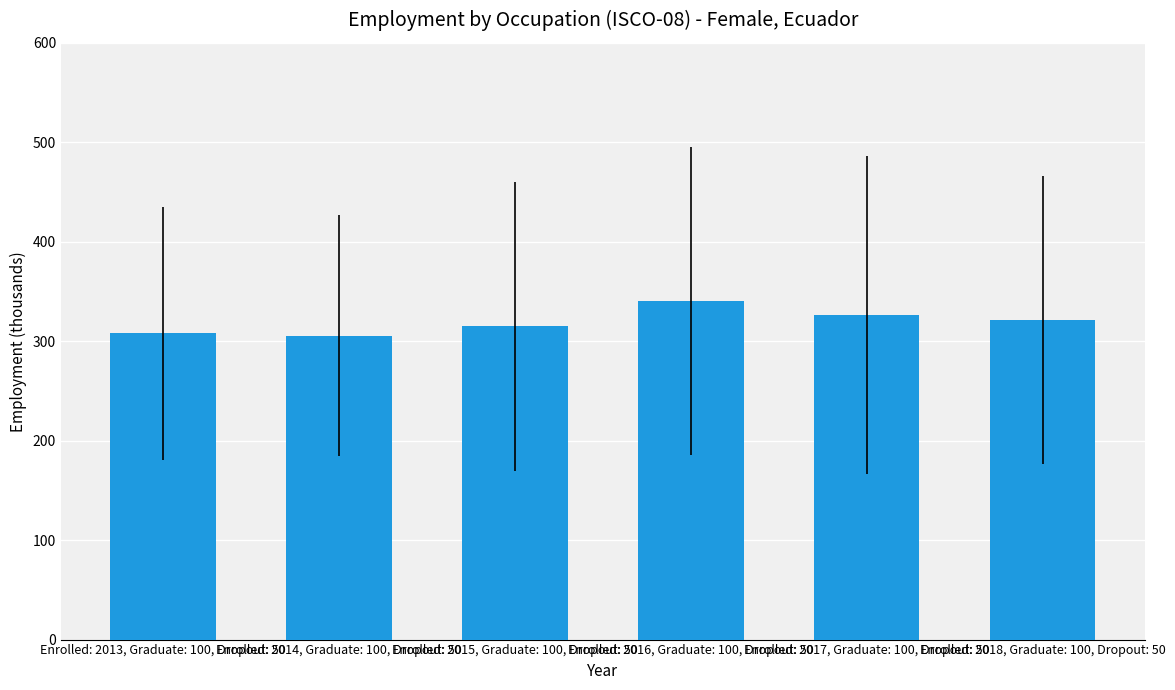

What is the value of the 3rd bar from the left?

314.9